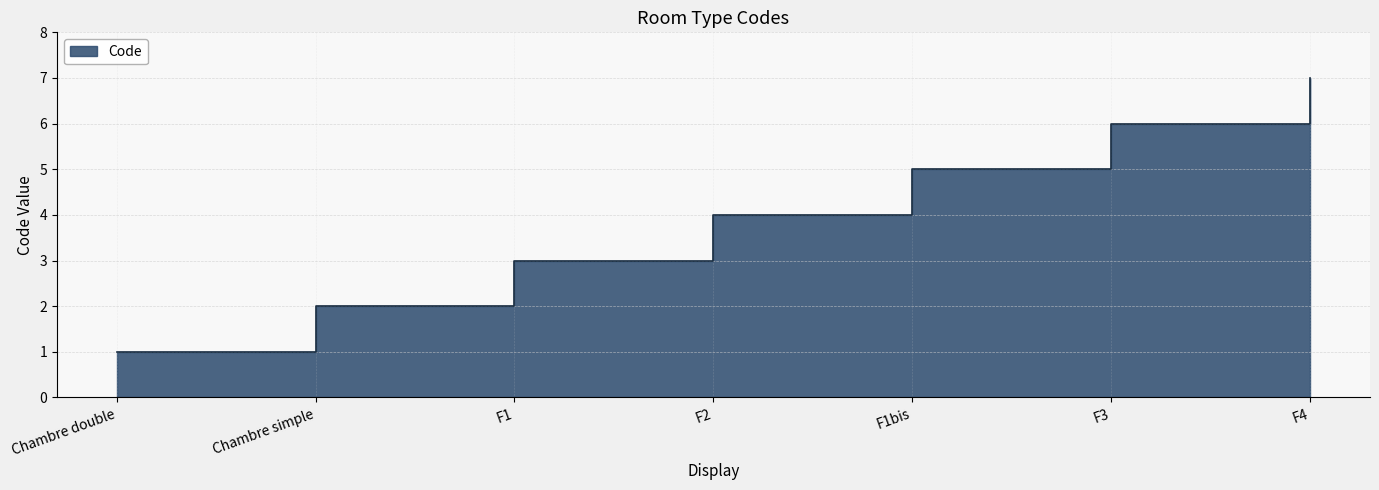

What is the label of the 3rd point from the left?

F1